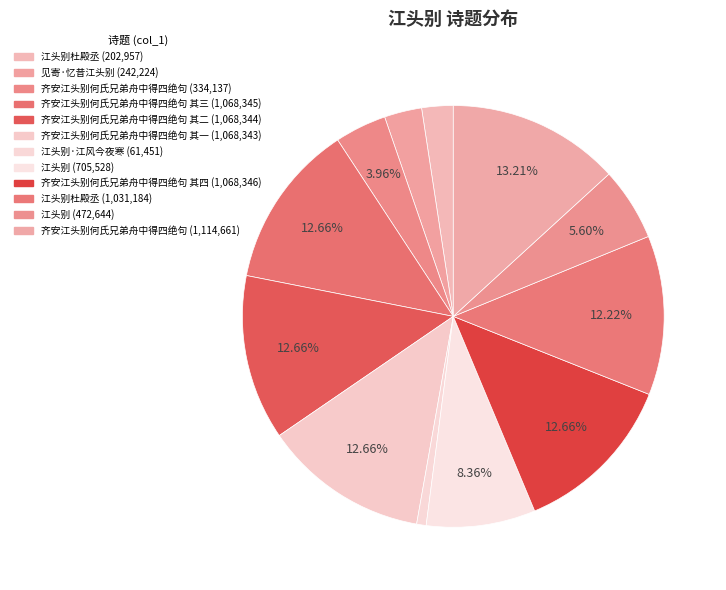

How many segments does this pie chart have?

12